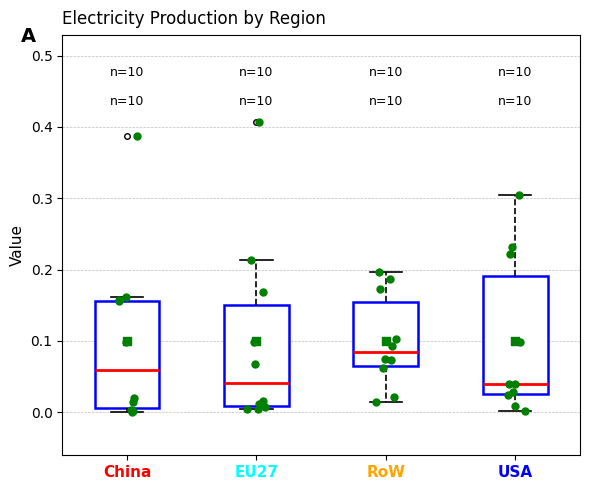

Reading left to right, read every box against the y-axis: the position of its median line, the range the box covers, and the ends of its whiskers. The values are not printed on the chart, so give them approximately, as read against the axis.

China: median 0.06, box 0.01 to 0.16, whiskers 0.00 to 0.16 (just above the box's upper edge)
EU27: median 0.04, box 0.01 to 0.15, whiskers 0.00 to 0.21
RoW: median 0.08, box 0.07 to 0.16, whiskers 0.01 to 0.20
USA: median 0.04, box 0.03 to 0.19, whiskers 0.00 to 0.30